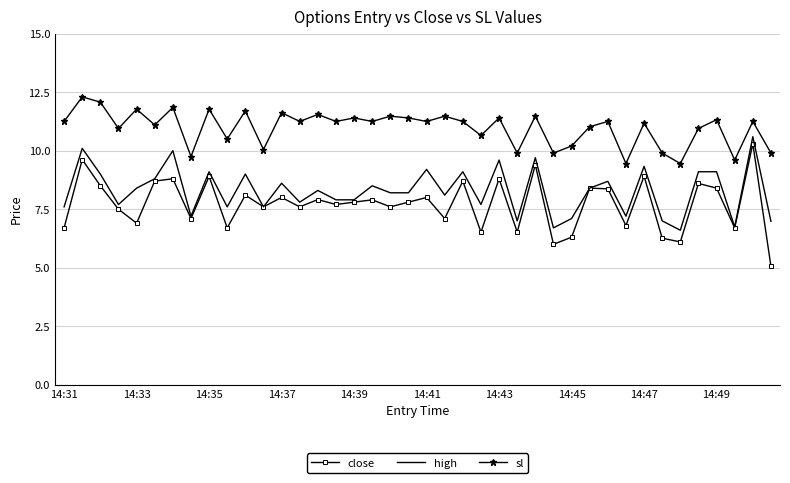

True or false: sl and close intersect in this chart.

False